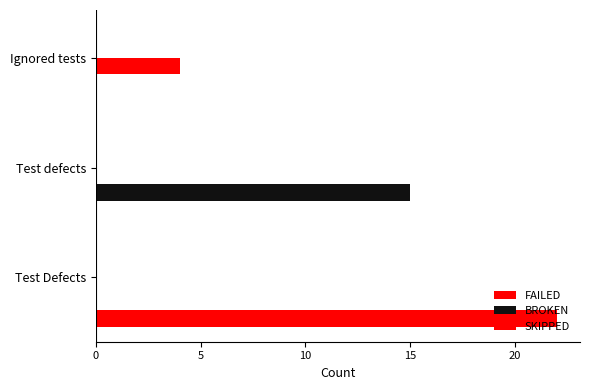

Count the number of categories in the chart.

3